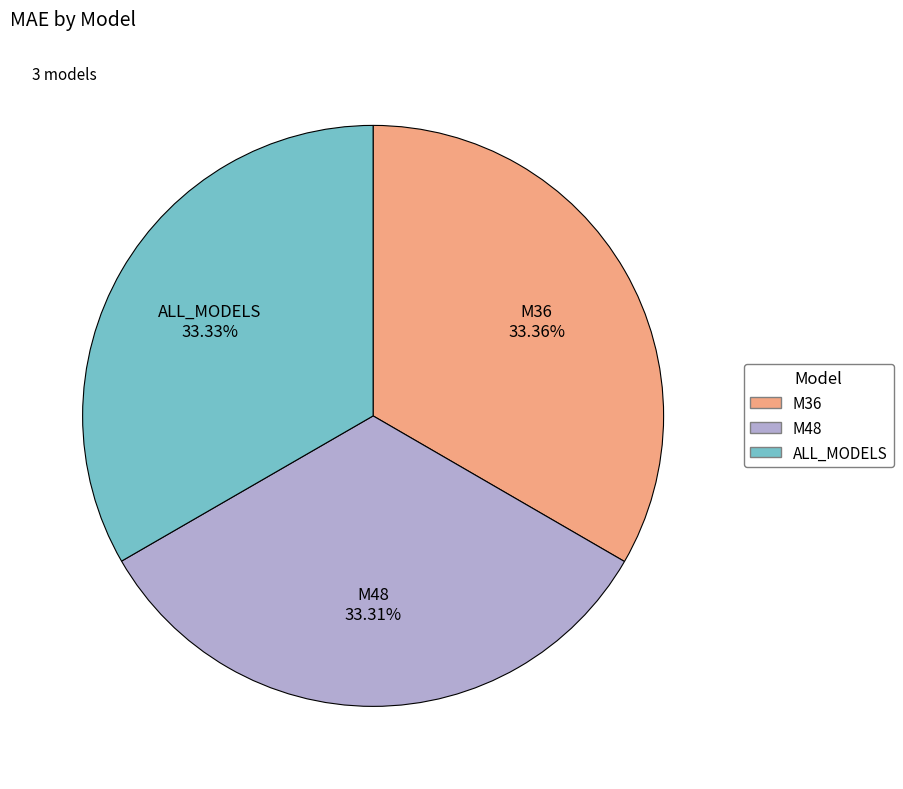

Is M48 the majority of the pie?

No